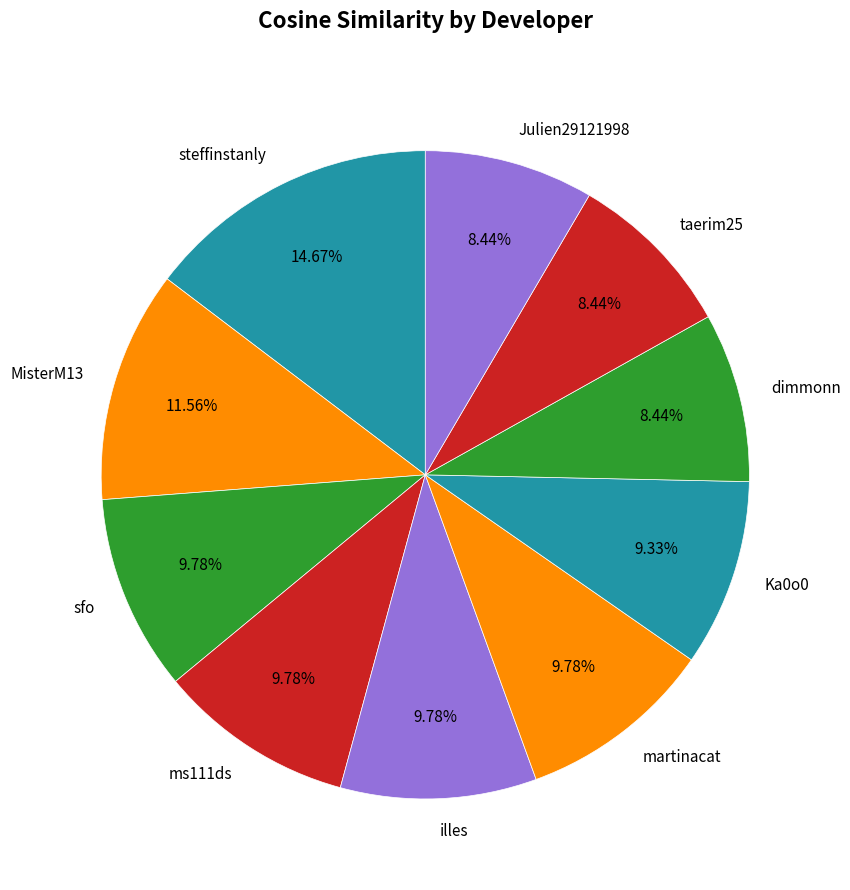

How many slices are in this pie chart?

10